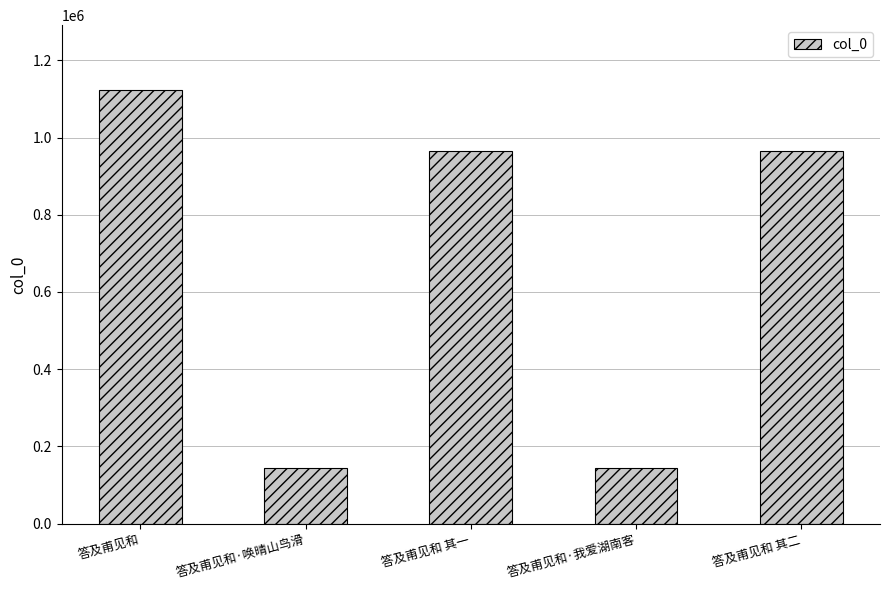

True or false: the data shows 1731888 at 答及甫见和 其二.

False